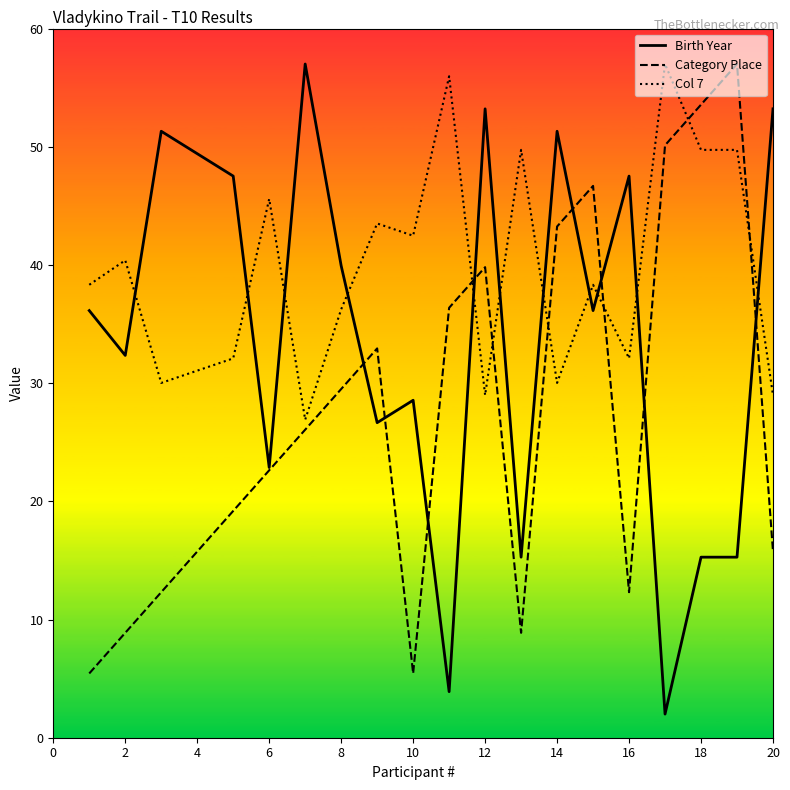

After their last crossing, which series has the higher values: Col 7 or Birth Year?

Birth Year